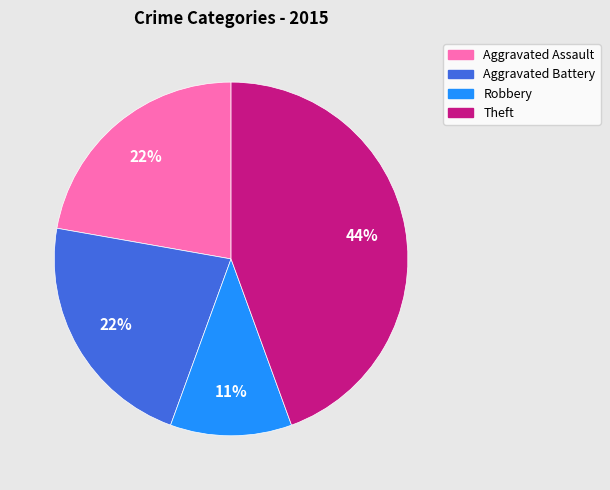

Is Aggravated Battery the majority of the pie?

No